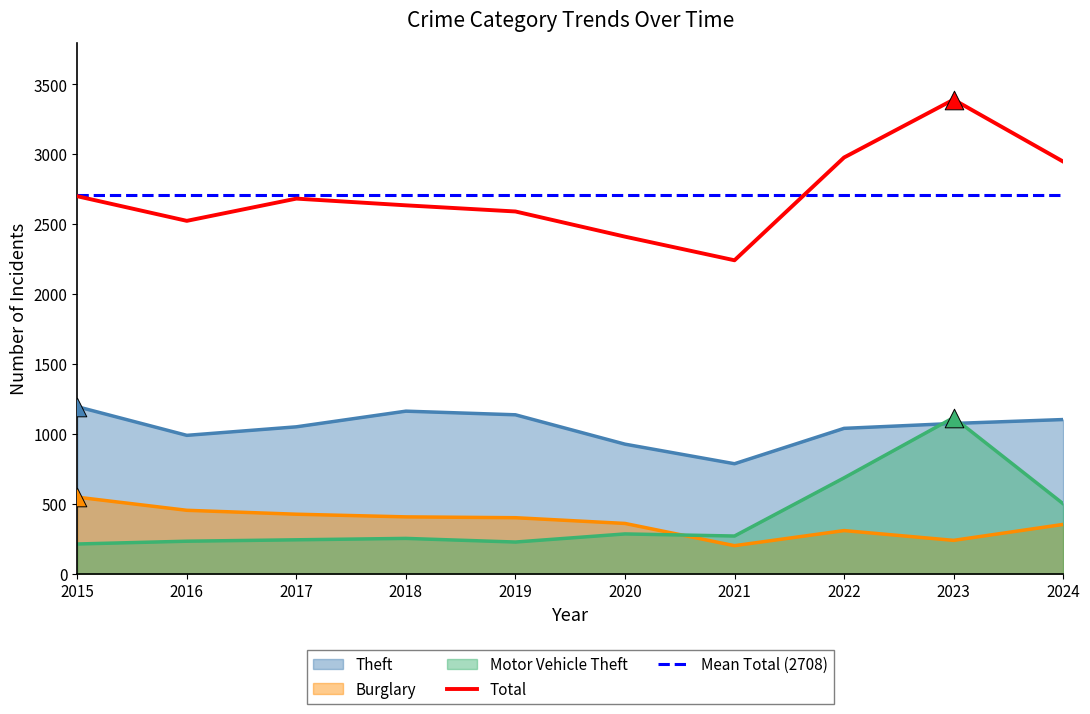

Which series has the largest Y range (max minus min)?

Total